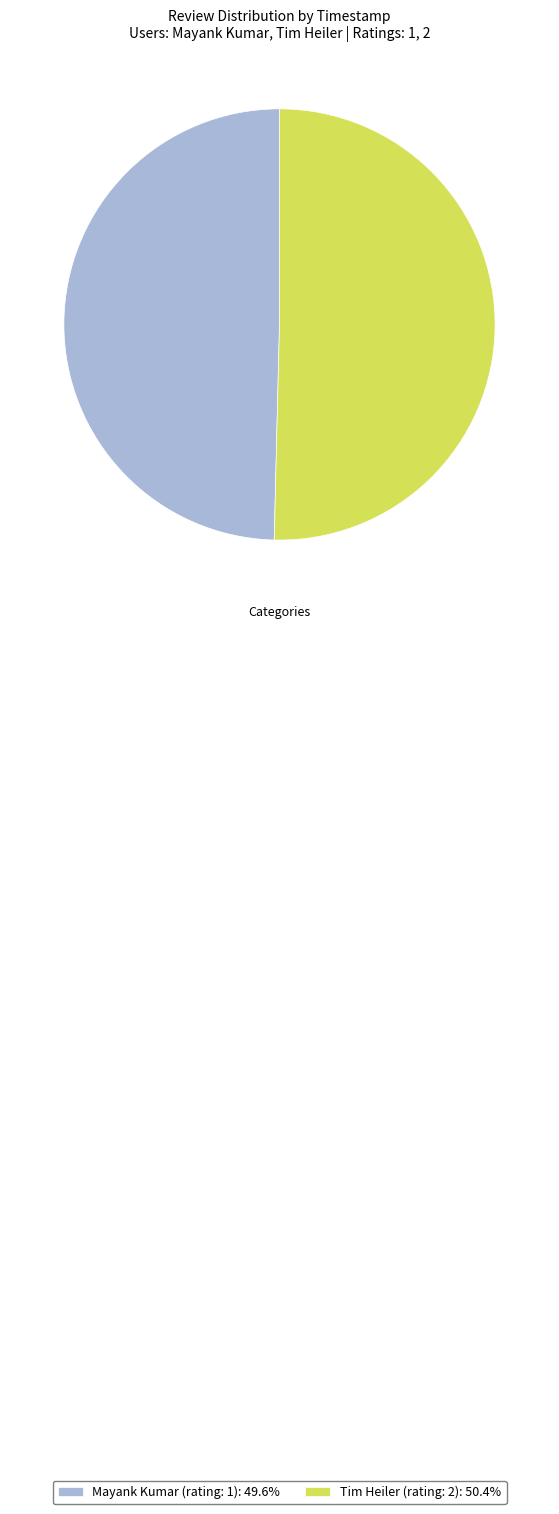

Is there a majority slice in this chart?

Yes